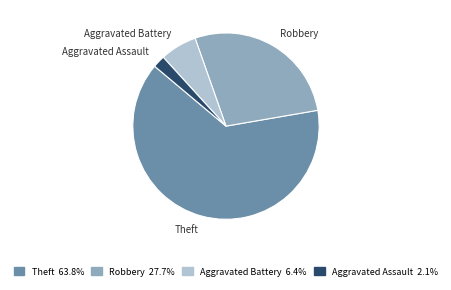

Is there a majority slice in this chart?

Yes